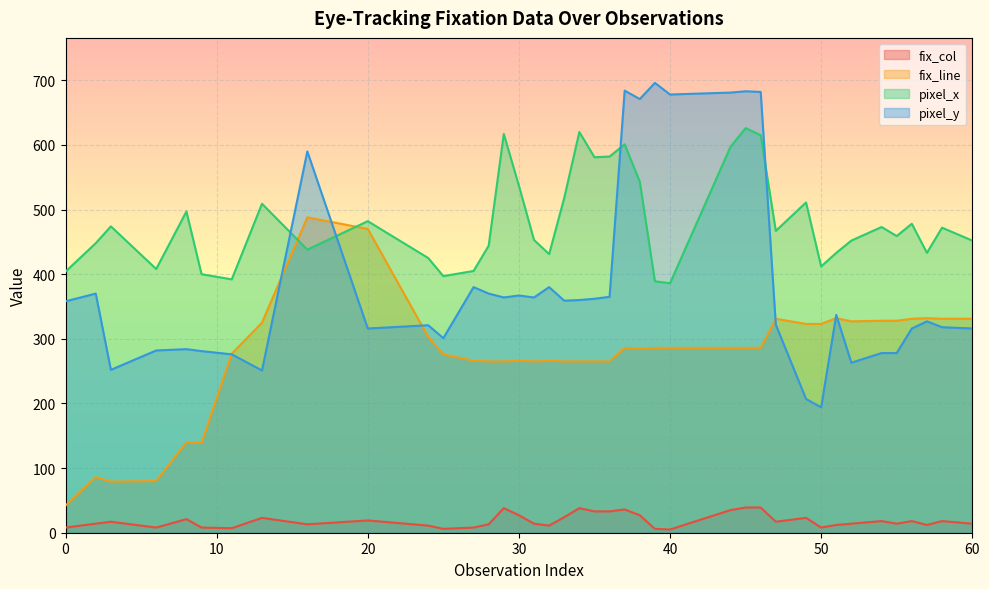

Which series has the widest spread of values?

pixel_y